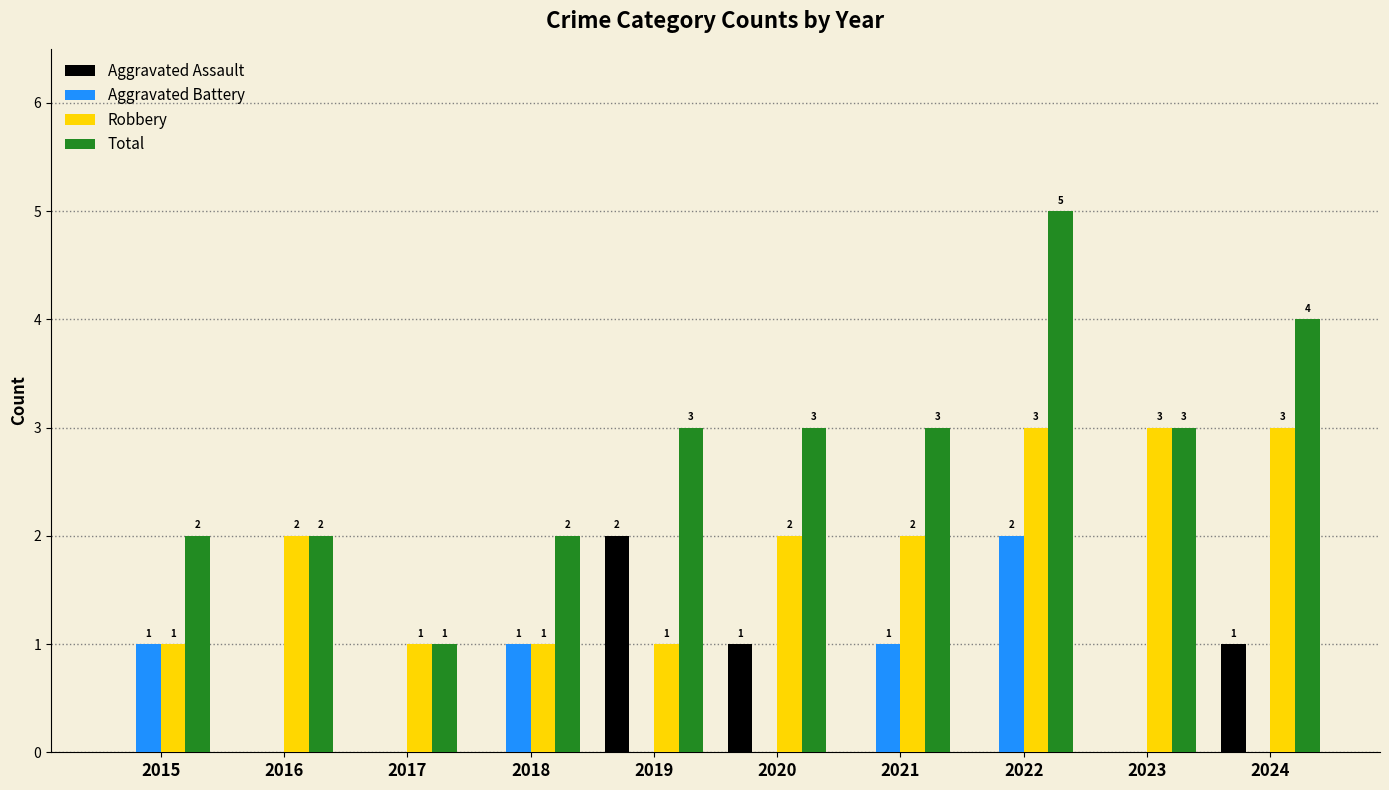

What is the sum of all Aggravated Battery values?

5